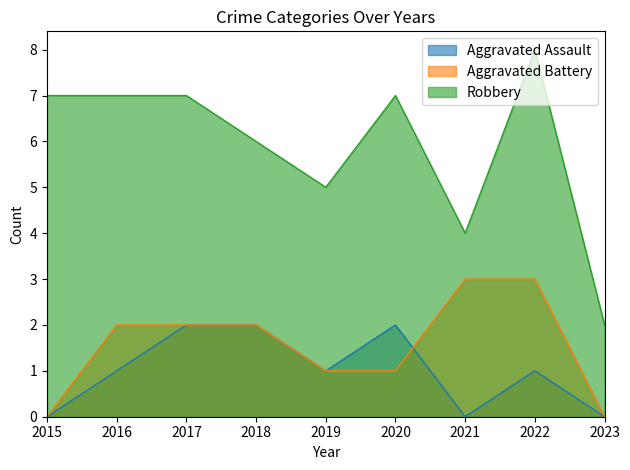

True or false: Aggravated Assault has more than 0 points higher than both neighbors.

True